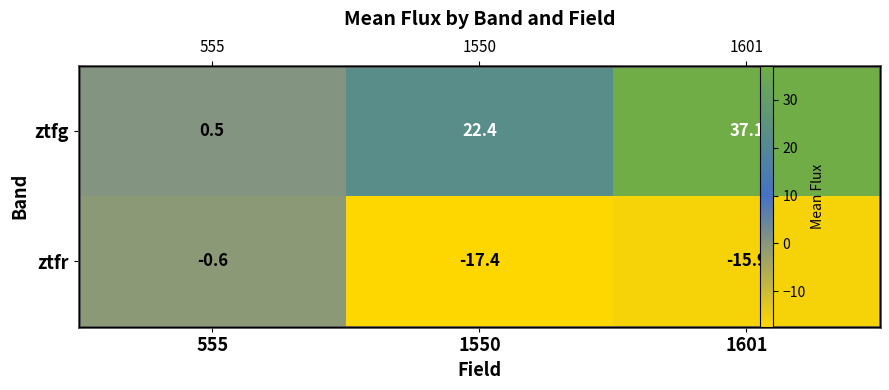

How many data points in ztfr are less than -15?

2